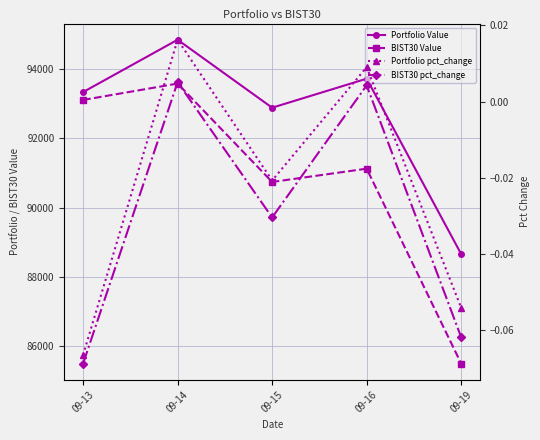

Which series has the largest range (max minus min)?

BIST30 Value